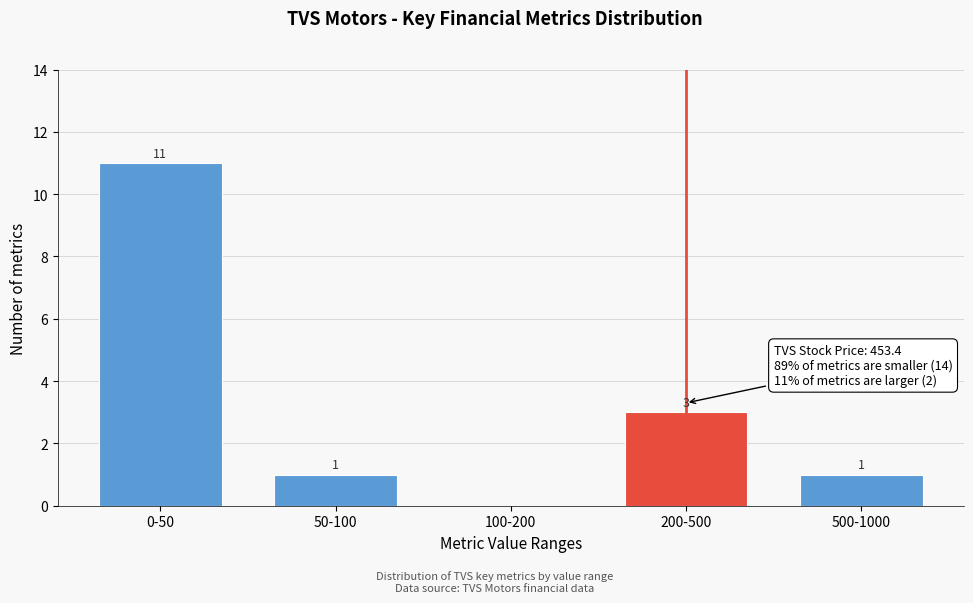

Reading left to right, extract all data points from this chart.

0-50=11	50-100=1	100-200=0	200-500=3	500-1000=1